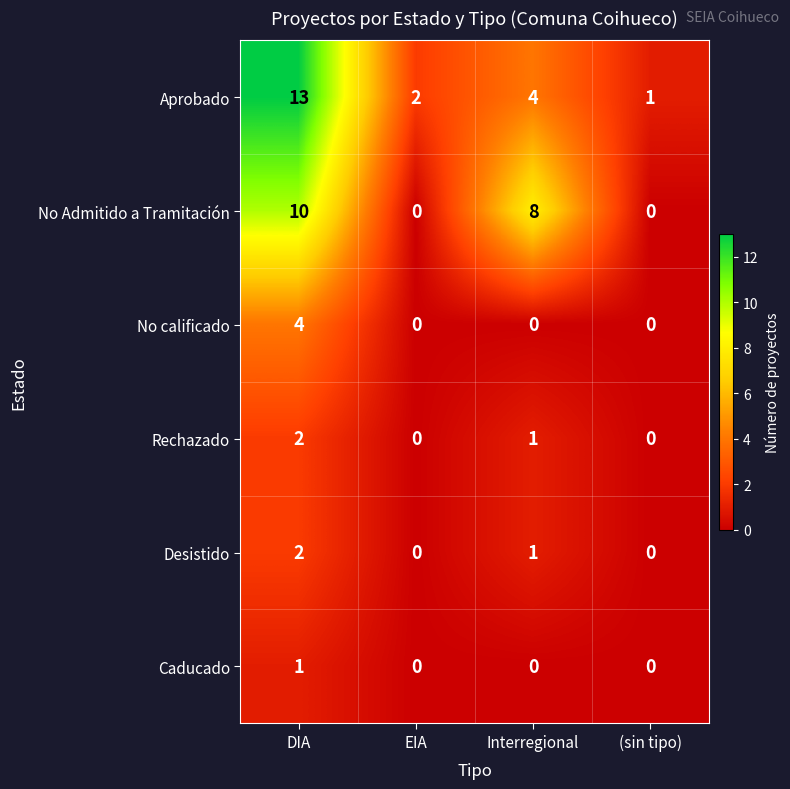

Where does the Desistido series first go above 1?

DIA